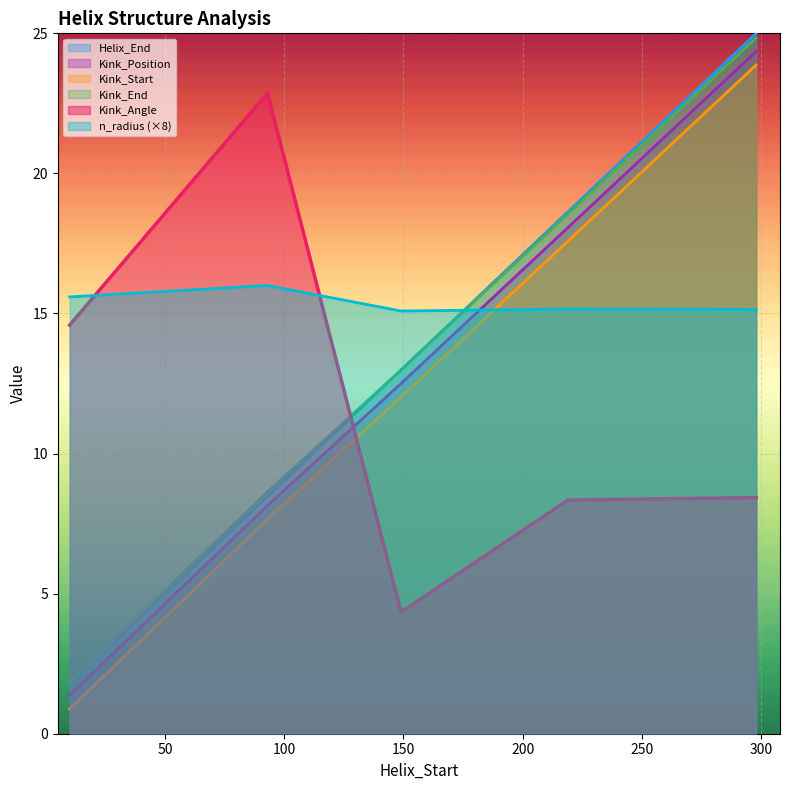

True or false: Kink_Start and Kink_End intersect in this chart.

False